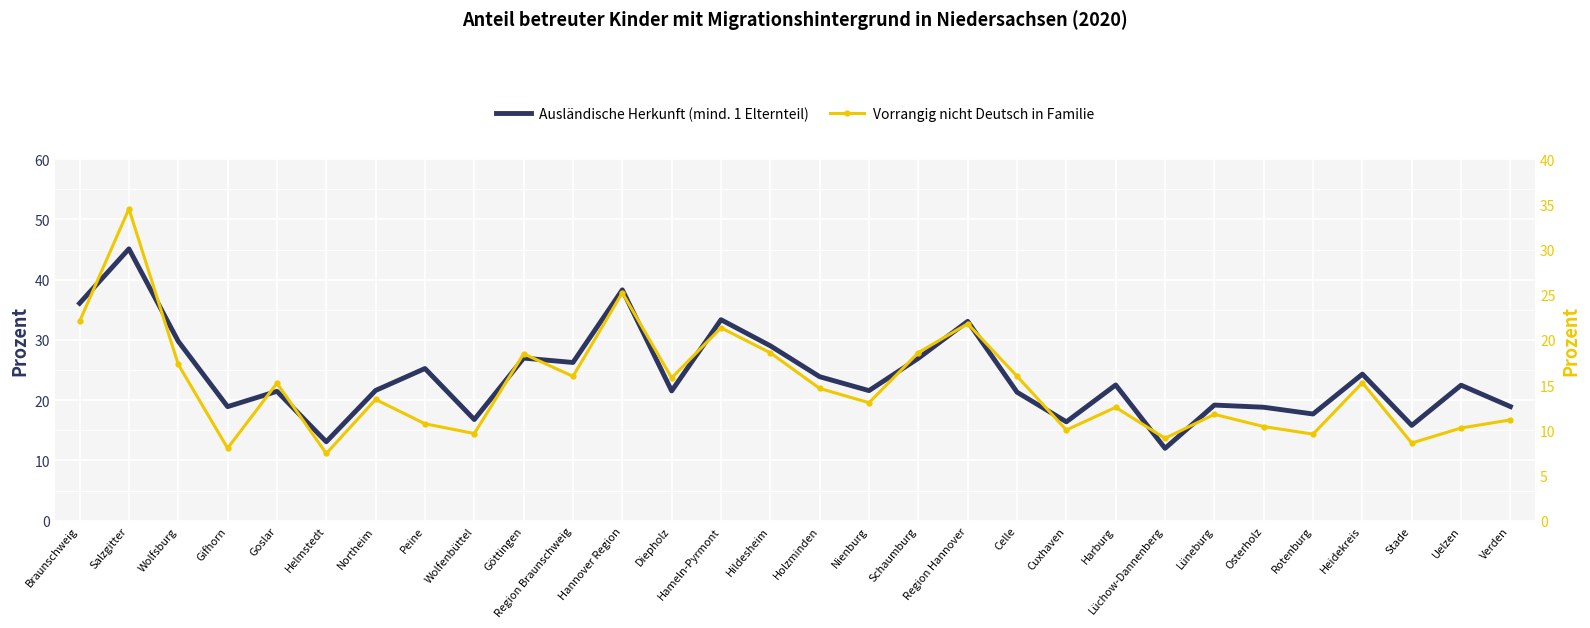

What value does the Ausländische Herkunft (mind. 1 Elternteil) series have at Goslar?

21.5